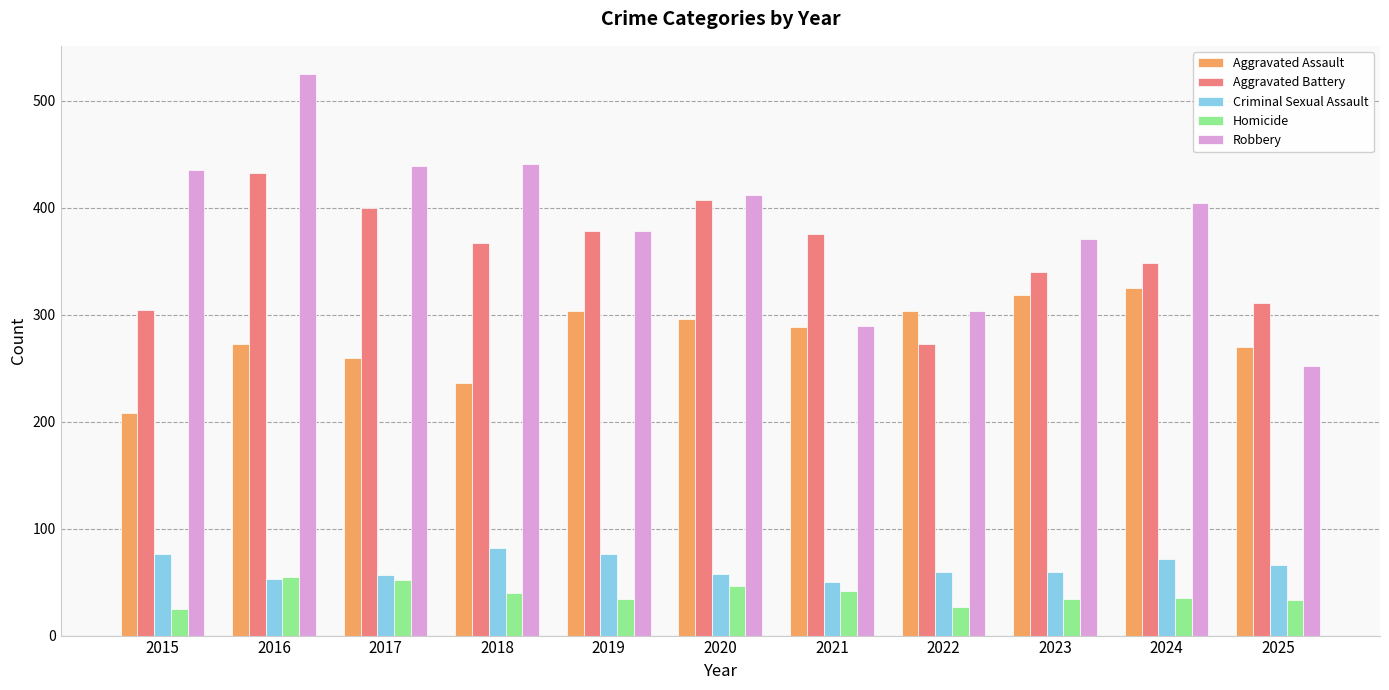

What is the total value across all series at 2017?

1207